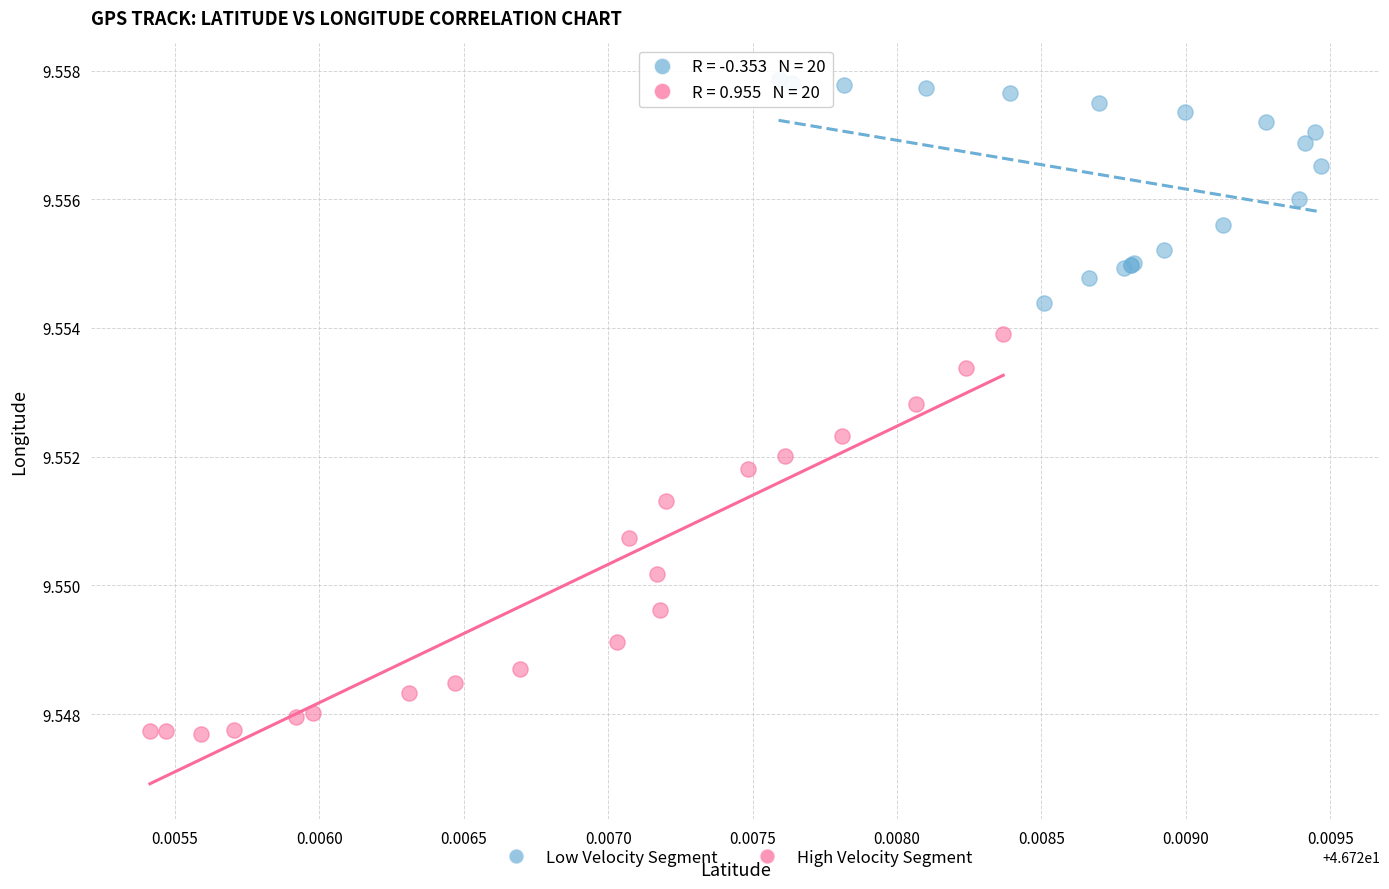

Which series has the widest spread of Y values?

High Velocity Segment